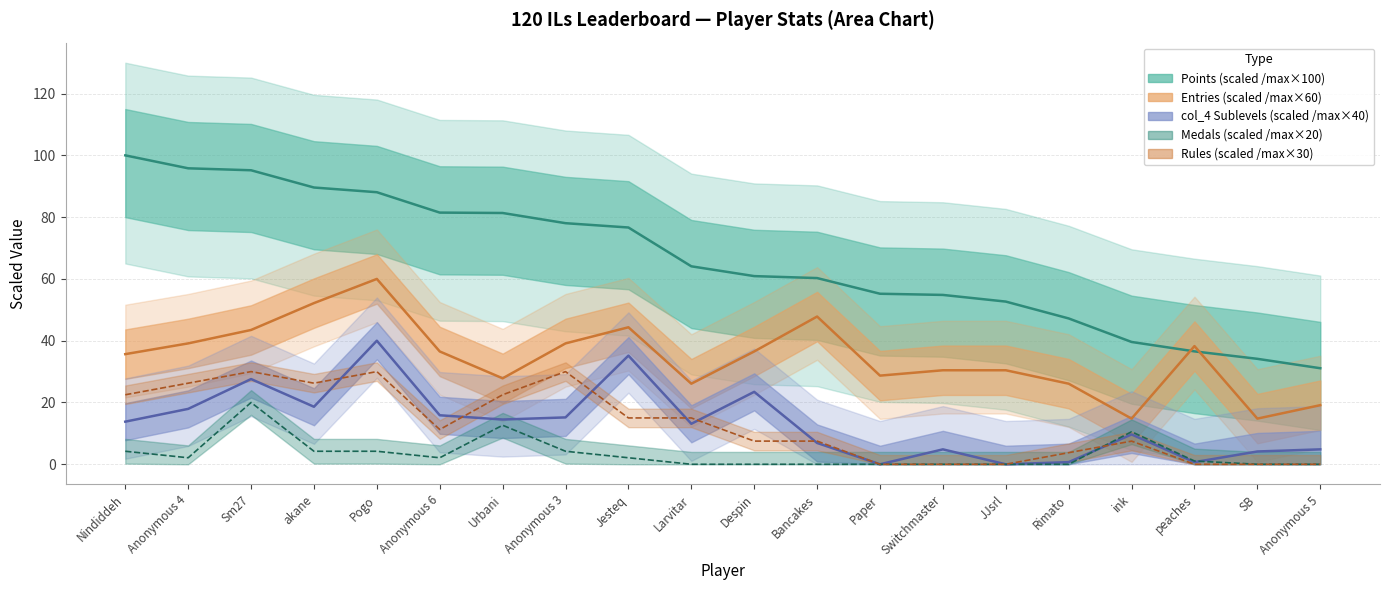

Which series ends up on top after the final intersection of Entries and Points?

Points